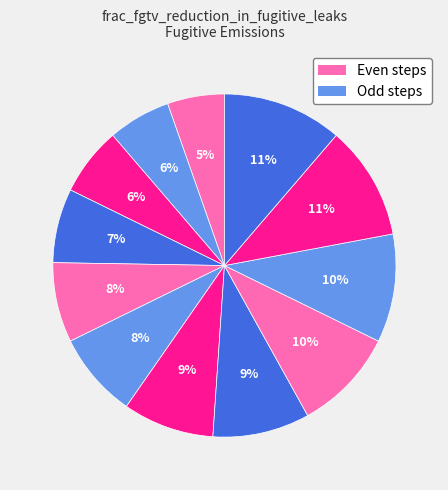

How many slices are in this pie chart?

12